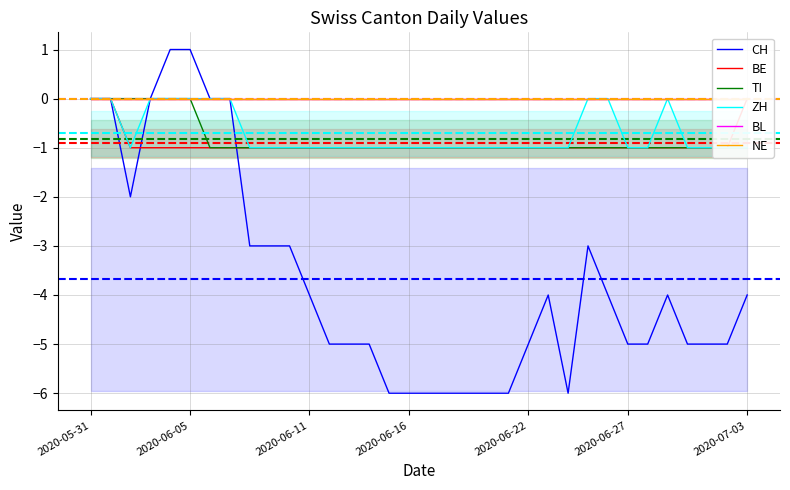

The value of CH at 2020-06-11 is -4. True or false?

True